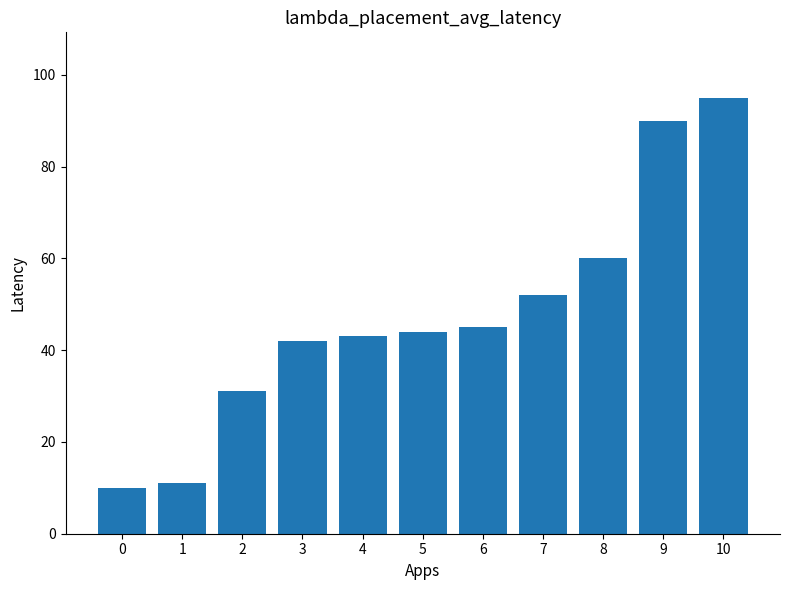

What is the greatest value displayed?

95